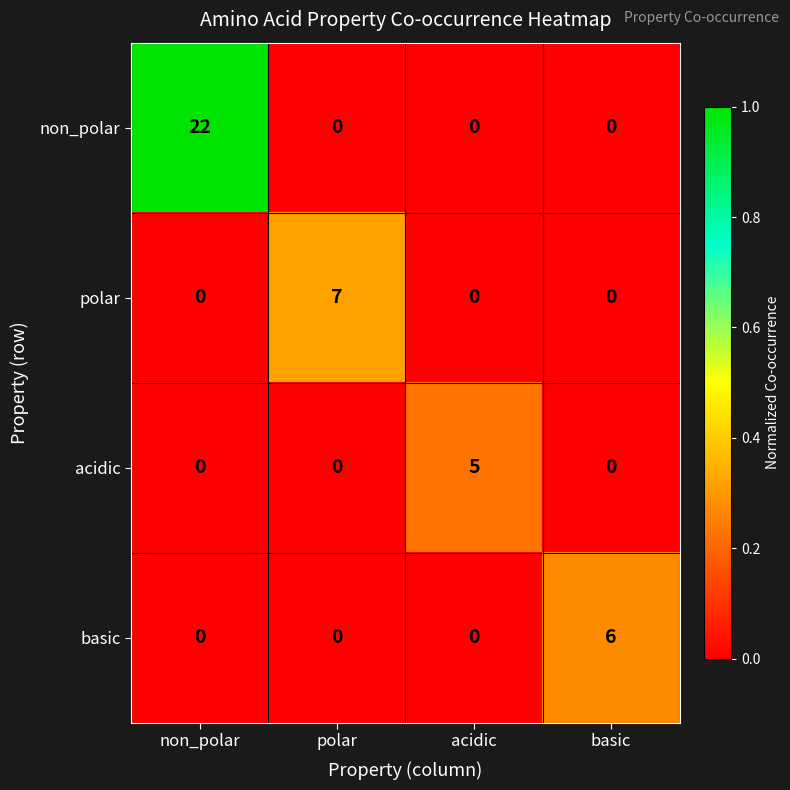

Reading right to left, list all the values displayed in this chart.

non_polar: basic=0	acidic=0	polar=0	non_polar=22
polar: basic=0	acidic=0	polar=7	non_polar=0
acidic: basic=0	acidic=5	polar=0	non_polar=0
basic: basic=6	acidic=0	polar=0	non_polar=0